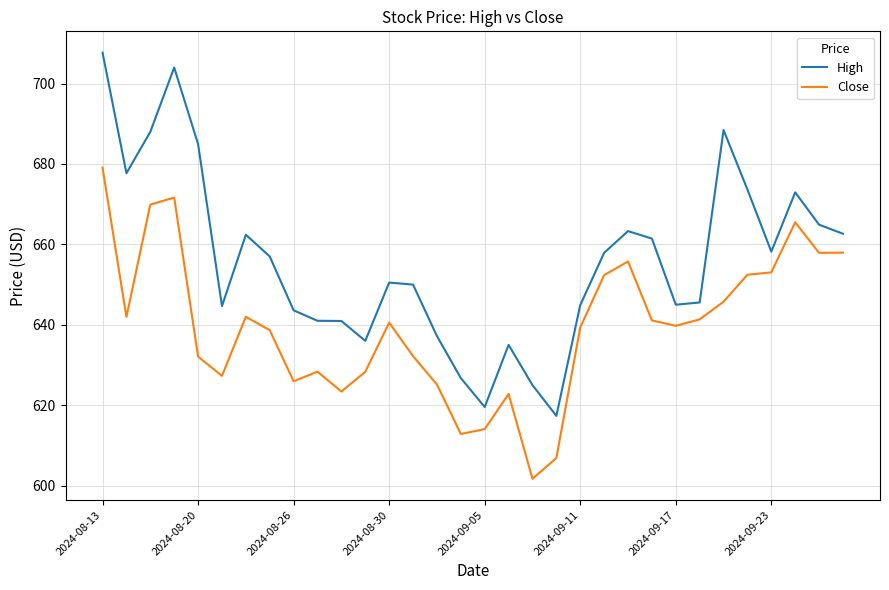

What is the lowest value of the Close series?

601.7